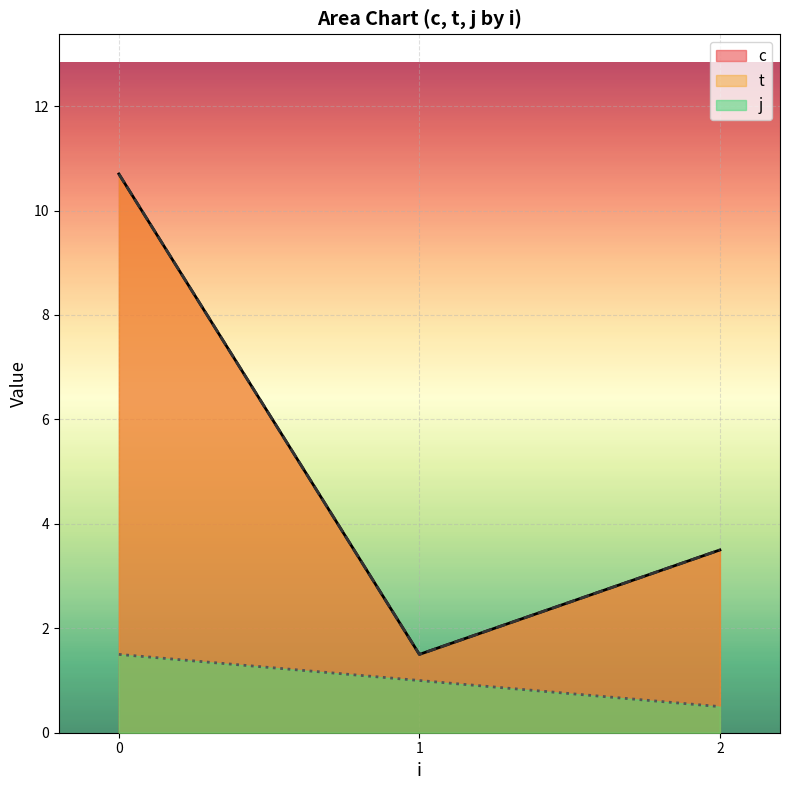

Between 1 and 2, which series saw the biggest shift?

c